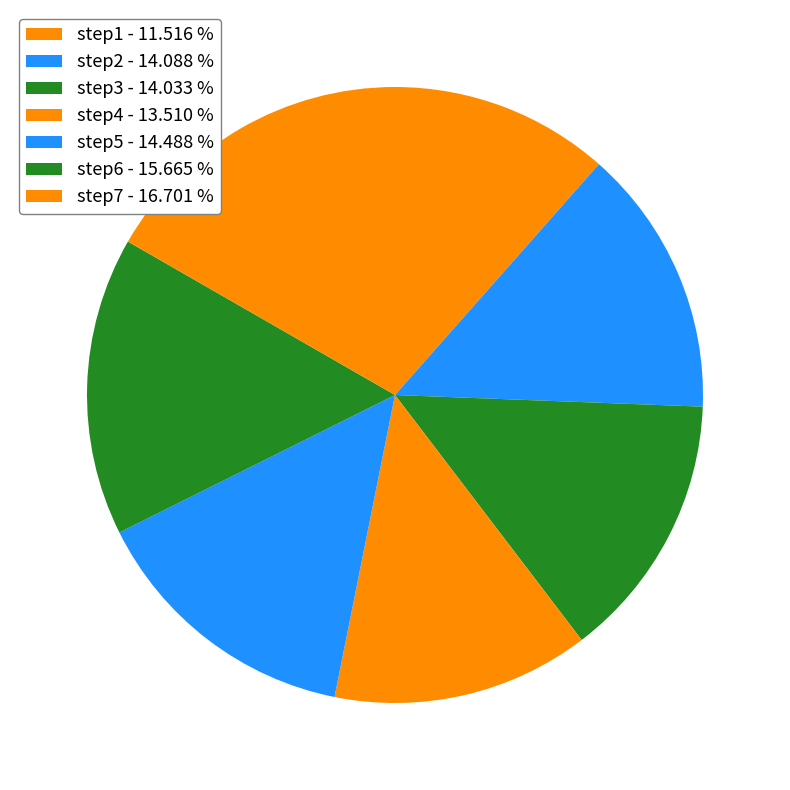

Is there a majority slice in this chart?

No